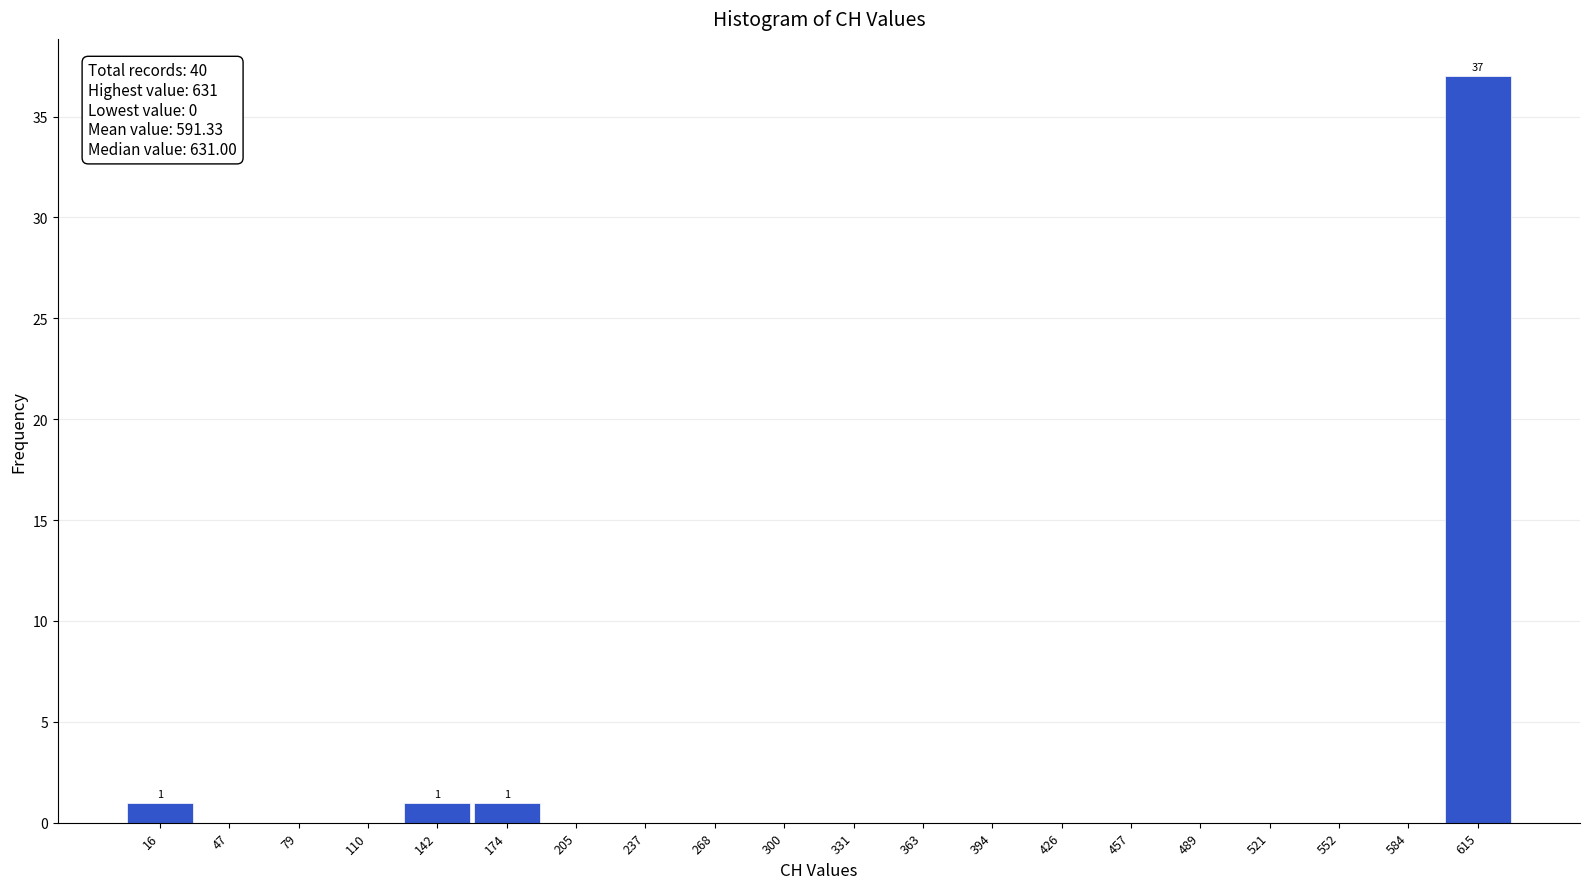

Which range on the x-axis has the tallest bar?

600 to 630